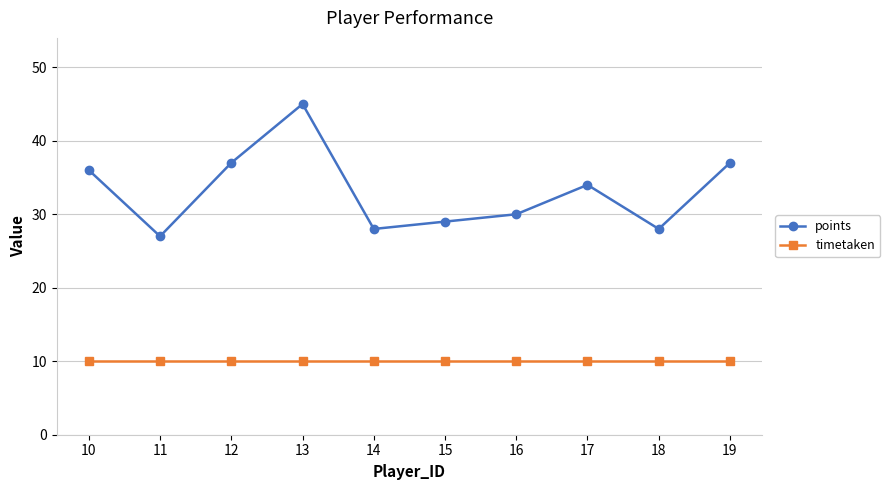

Is it true that points equals 45 at 13?

True